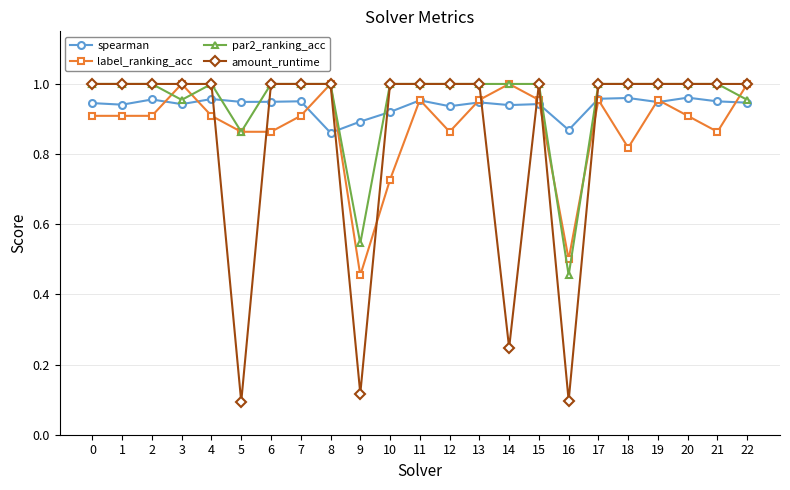

Between which two adjacent categories do spearman and amount_runtime first intersect?

4 and 5